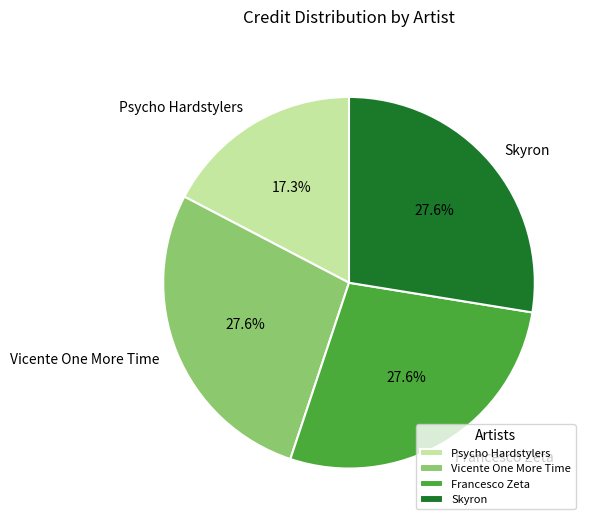

What percentage is the Psycho Hardstylers slice, to the nearest percent?

17%